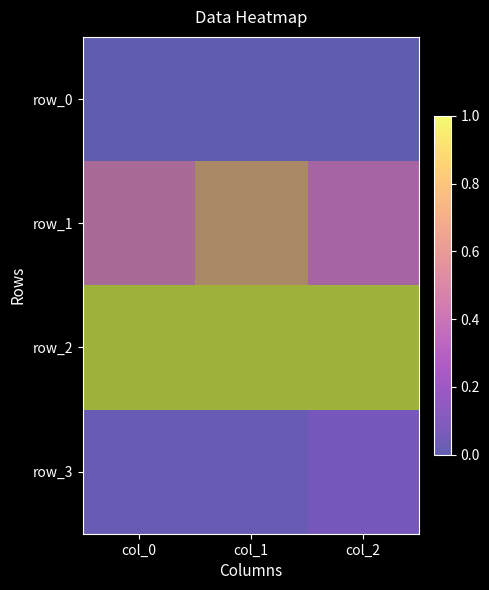

Rank the categories by row_1 value from highest to lowest.

col_1, col_0, col_2